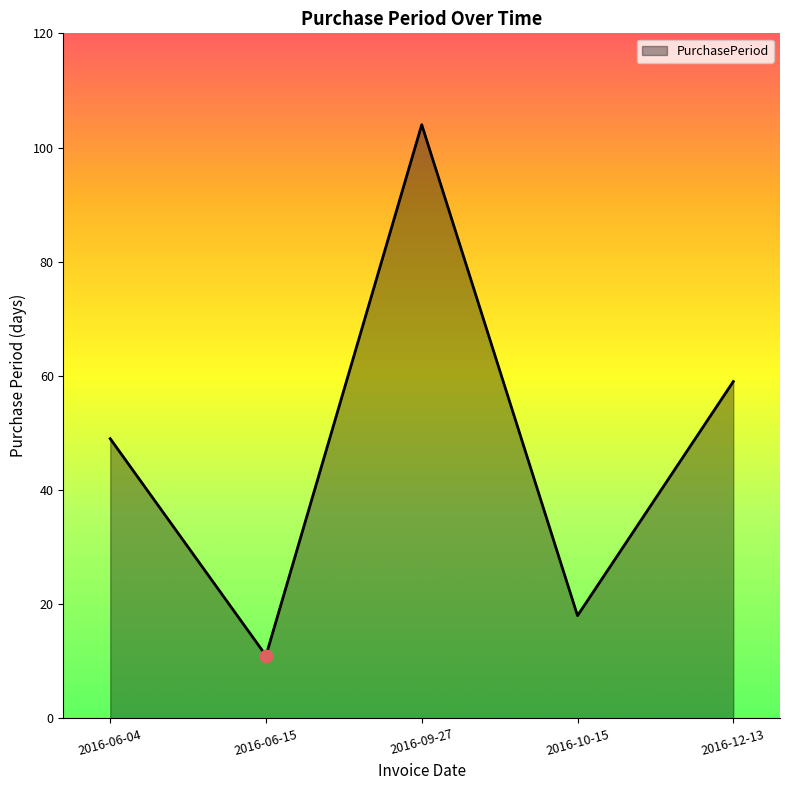

What is the change in value from 2016-09-27 to 2016-10-15?

-86